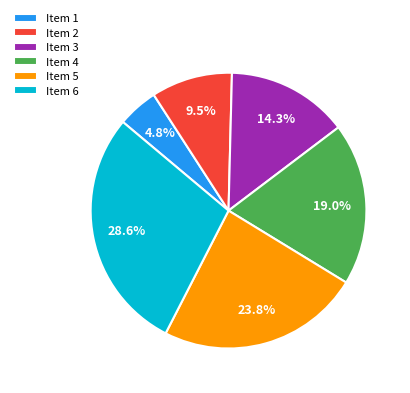

Count the number of slices in the pie.

6